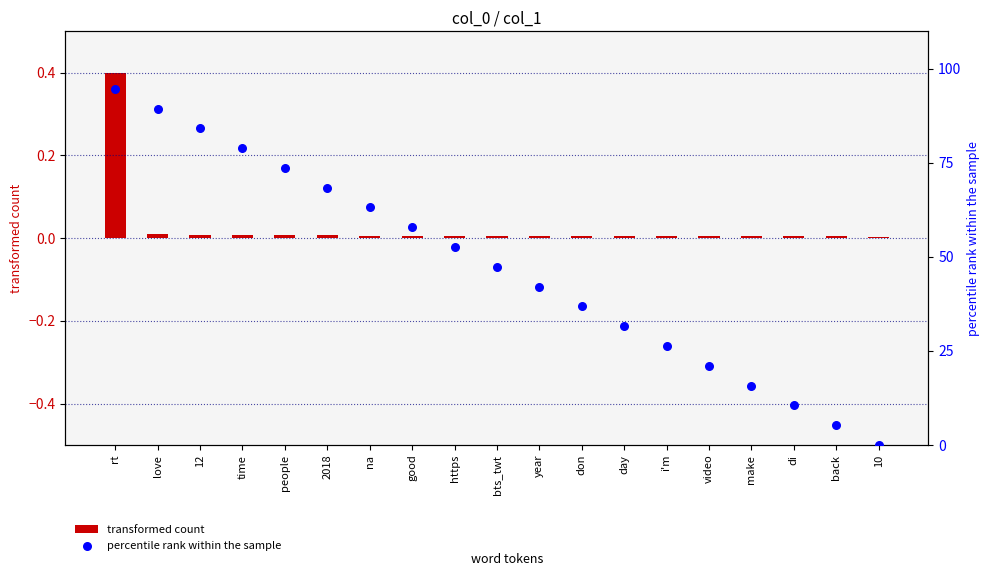

Which series contains the highest Y value?

percentile rank within the sample